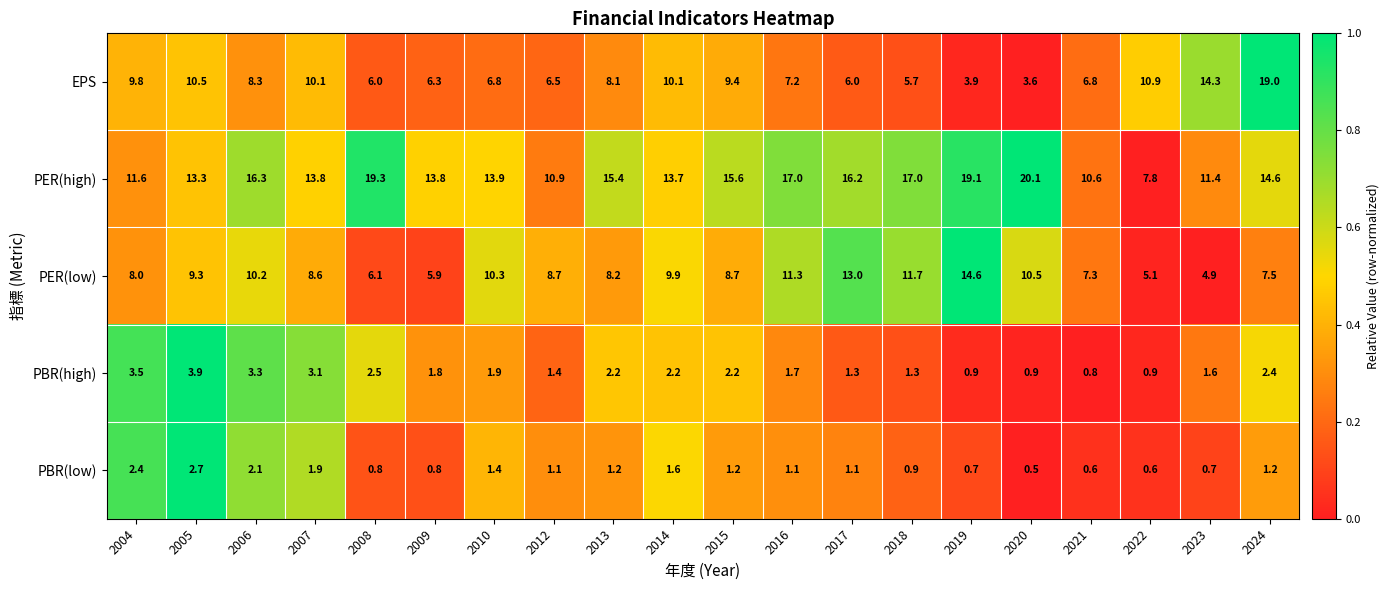

The value of EPS at 2004 is 9.8. True or false?

True